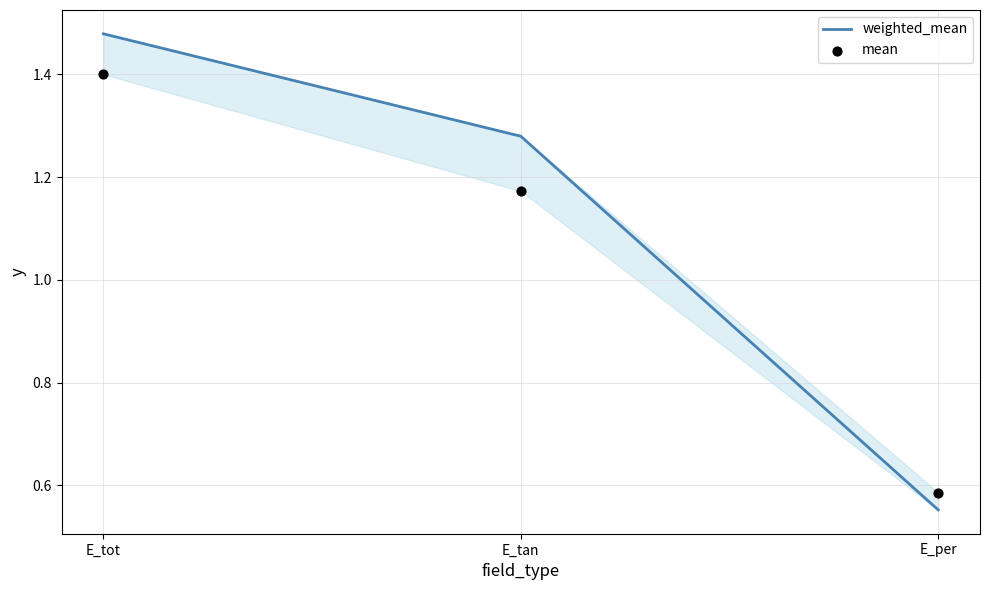

What are all the series names shown in the legend?

weighted_mean, mean